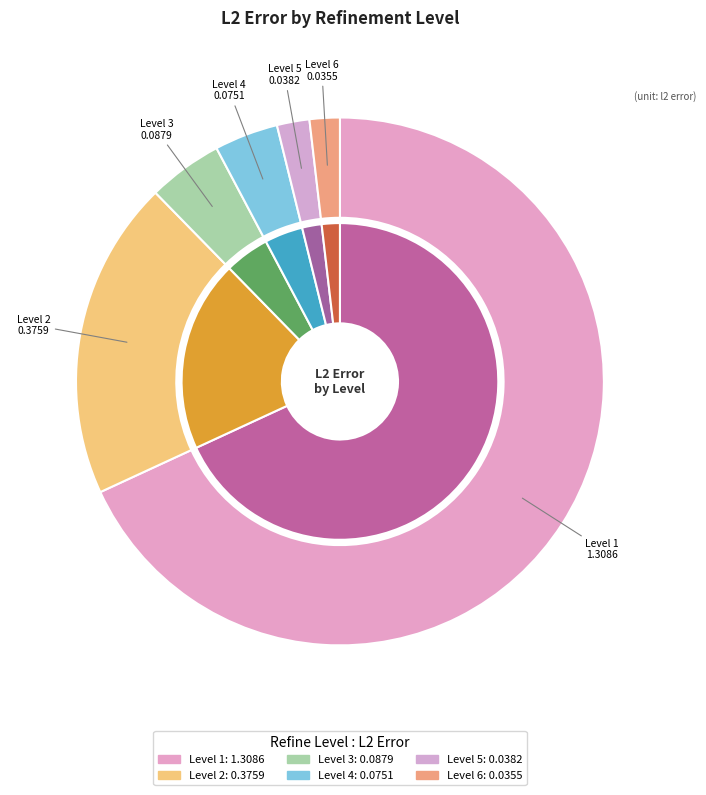

What is the majority slice?

Level 1